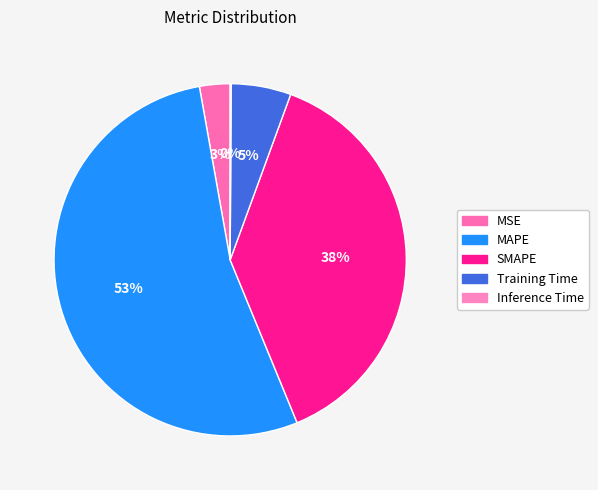

Rank the categories by value from lowest to highest.

Inference Time, MSE, Training Time, SMAPE, MAPE